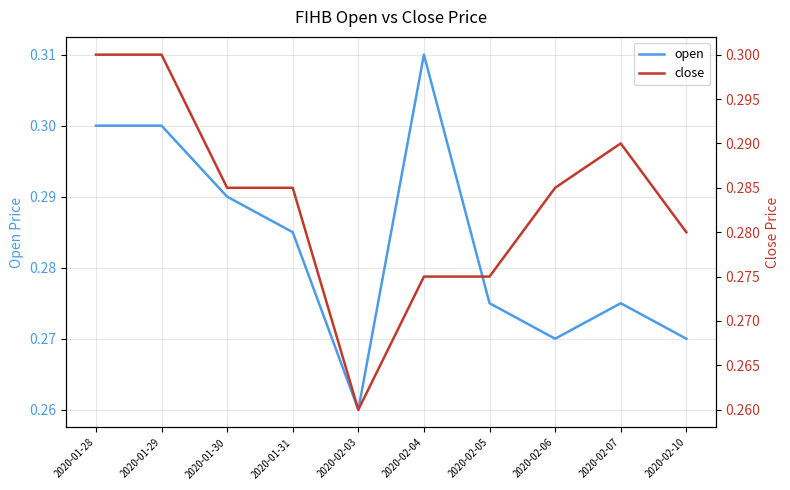

True or false: close and open cross at least once.

False